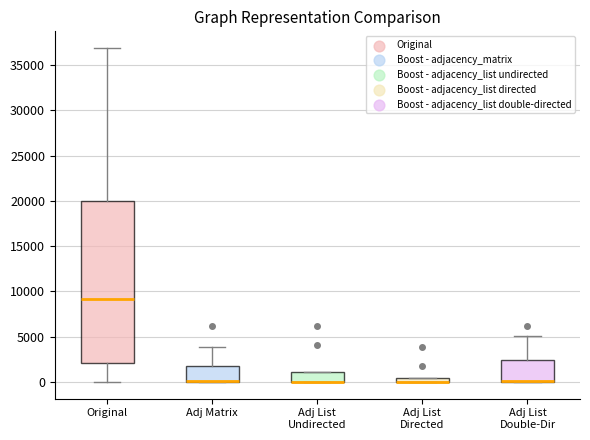

Which box is the tallest, from its lower edge to its upper edge?

Original